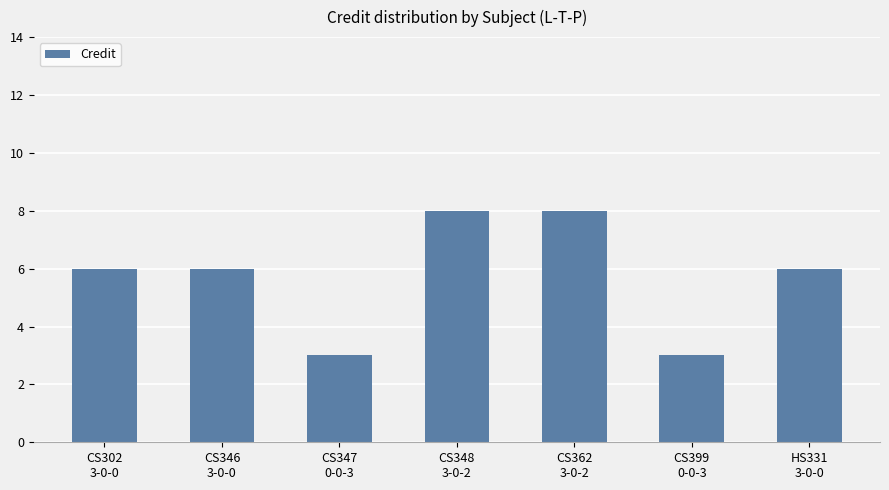

What is the difference between the maximum and second lowest values?

5